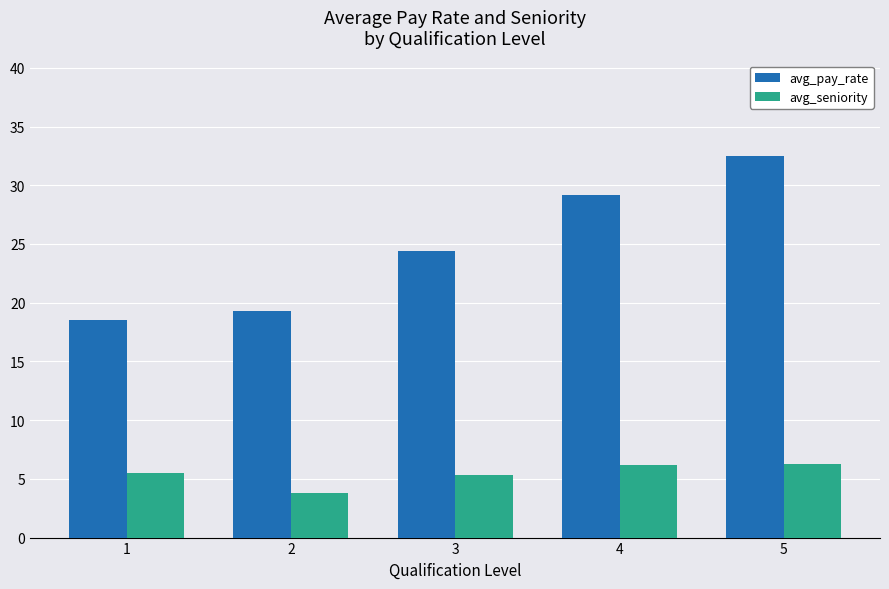

Rank the categories by avg_pay_rate value from highest to lowest.

5, 4, 3, 2, 1